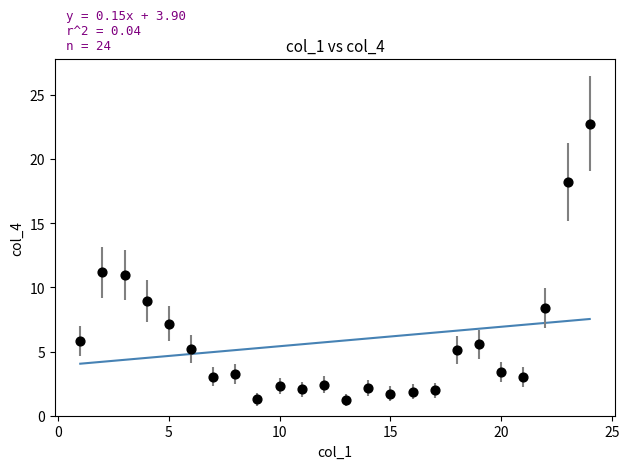

What is the range of Y values (max minus min)?

21.5